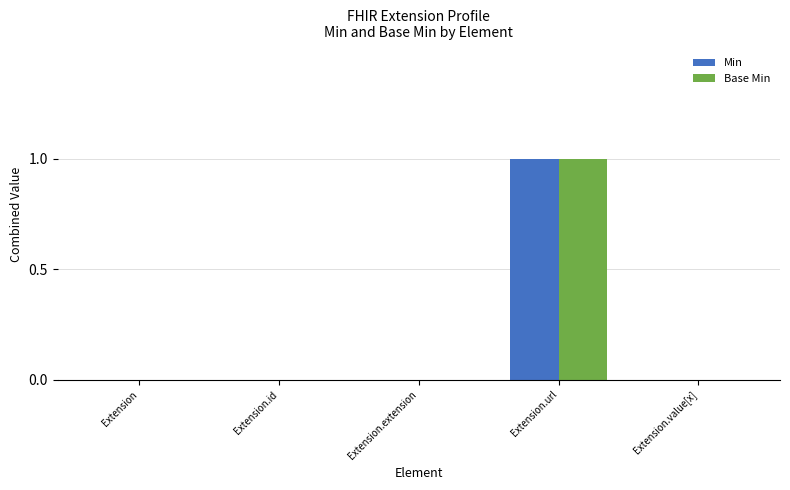

Which label corresponds to the largest value in the chart?

Extension.url